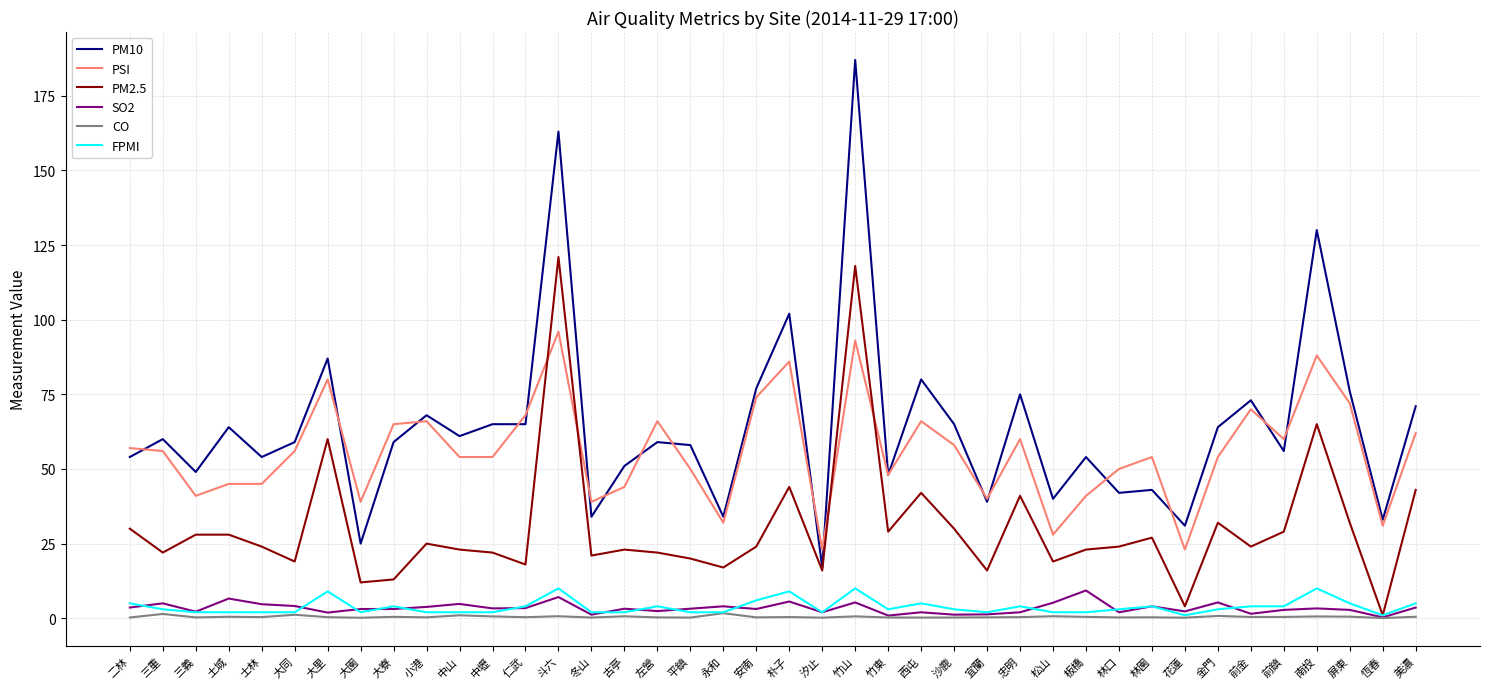

The PM2.5 series shows 14.4 at 左營. True or false?

False